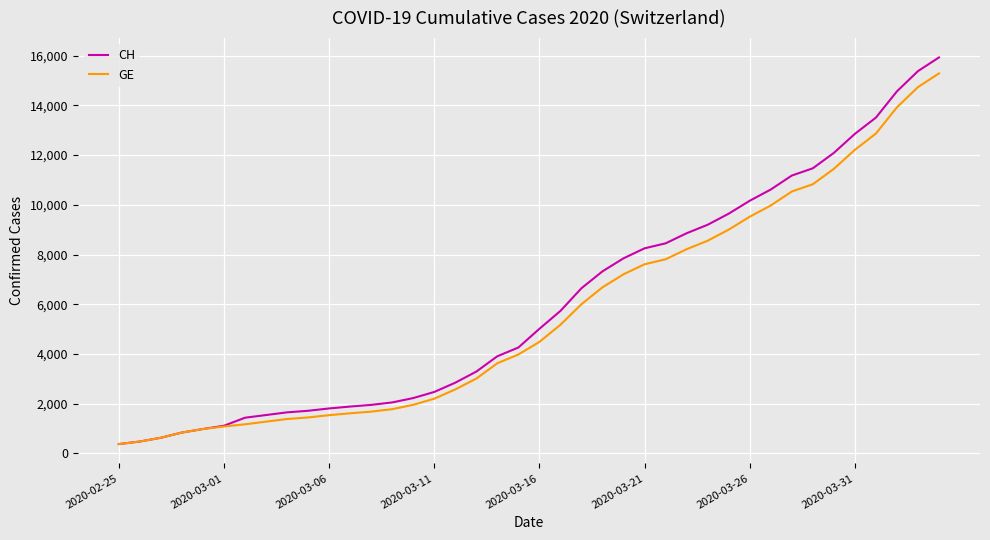

What is the maximum value shown in the chart?

15926